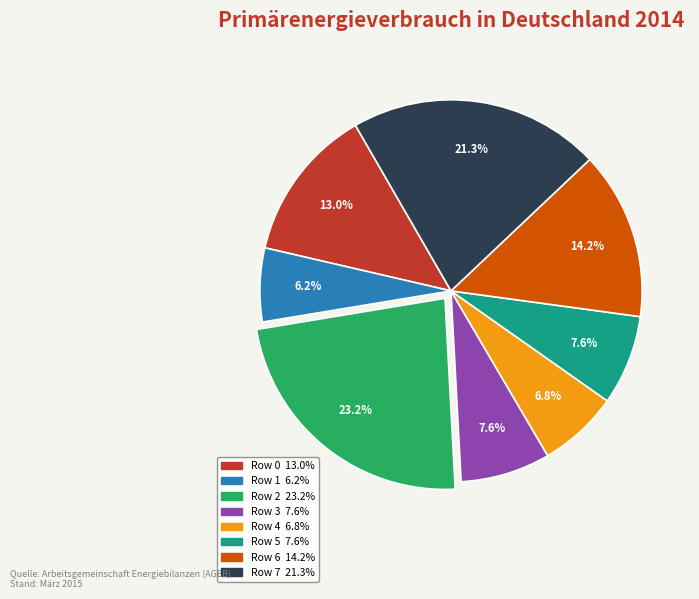

Does any single category account for the majority?

No